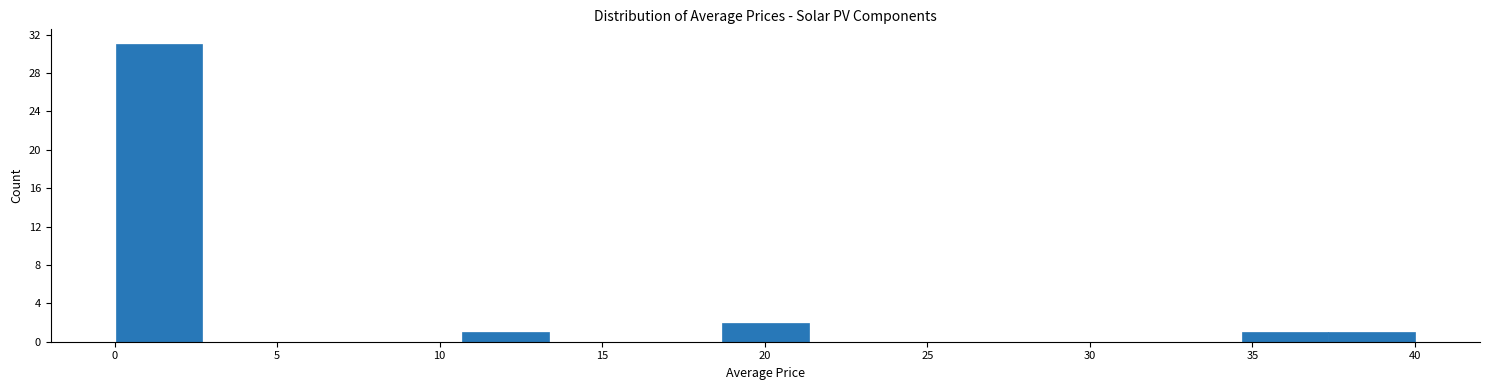

Over which range of the x-axis is the bar tallest?

0.0 to 2.5